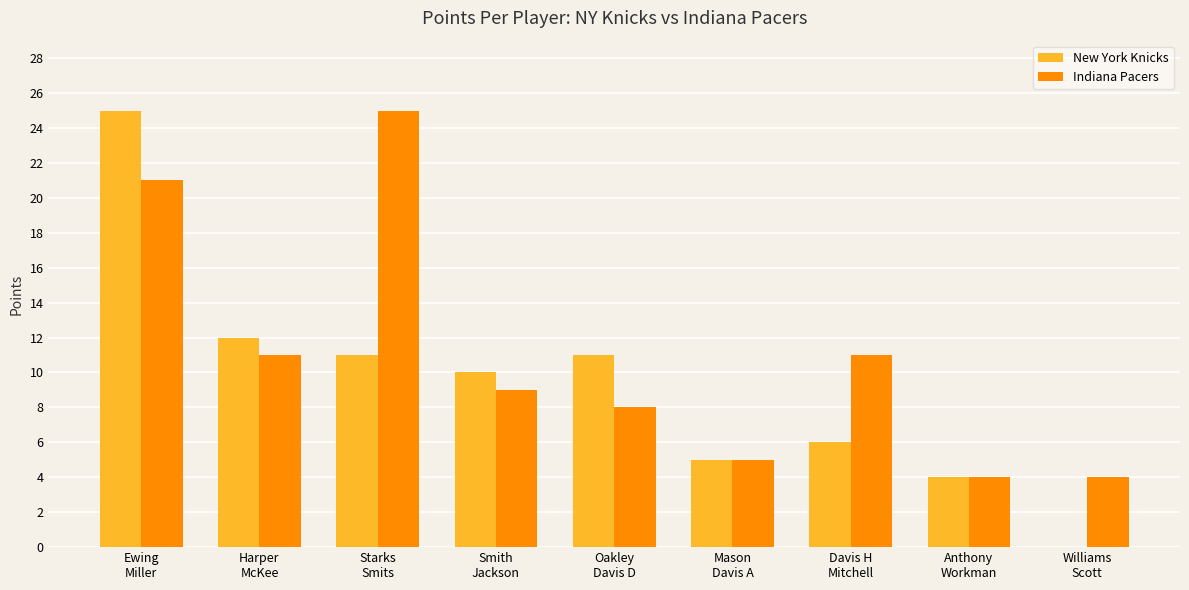

What is the total value across all series at Mason
Davis A?

10